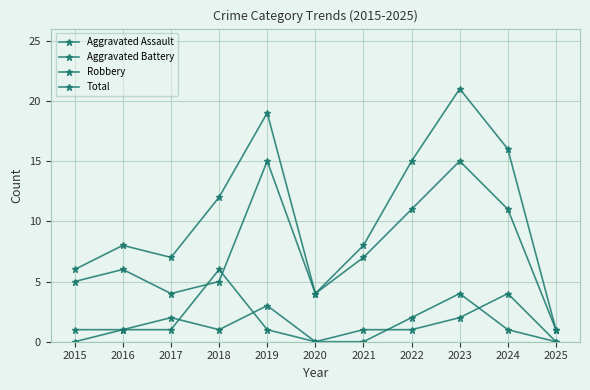

How many lines are shown in the chart?

4